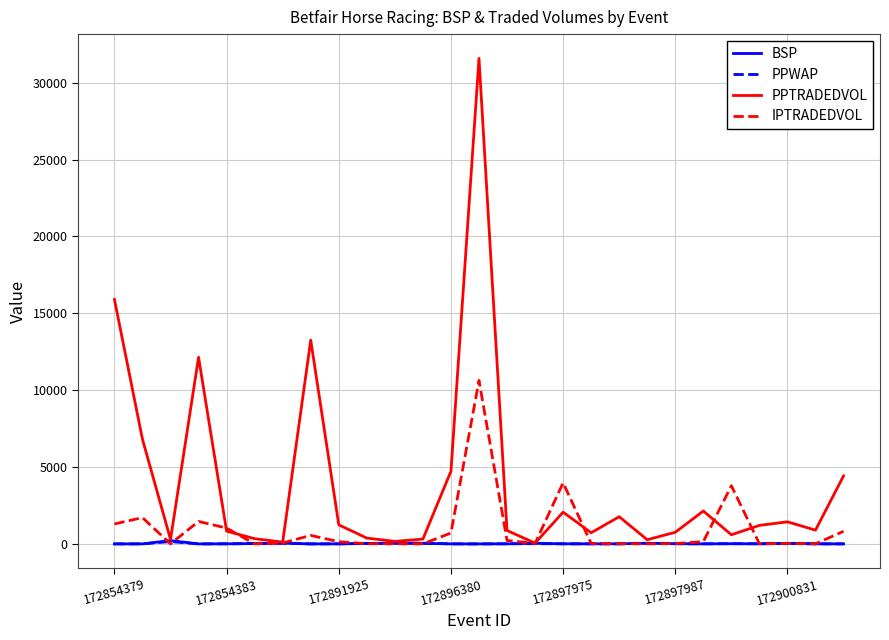

How many lines are shown in the chart?

4